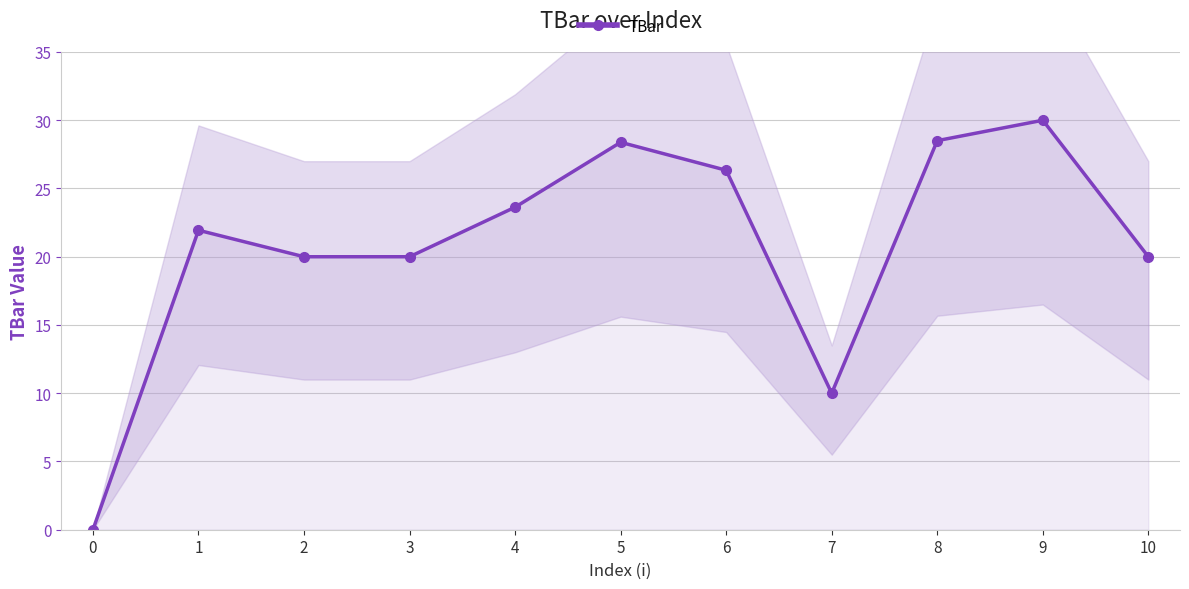

What is the difference between the values at 7 and 3?

10.0